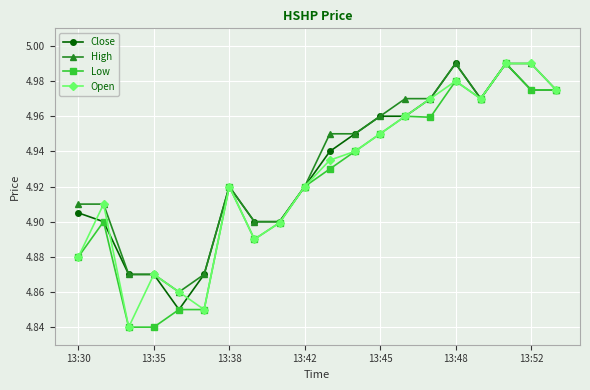

At how many categories does at least one series exceed 4?

20